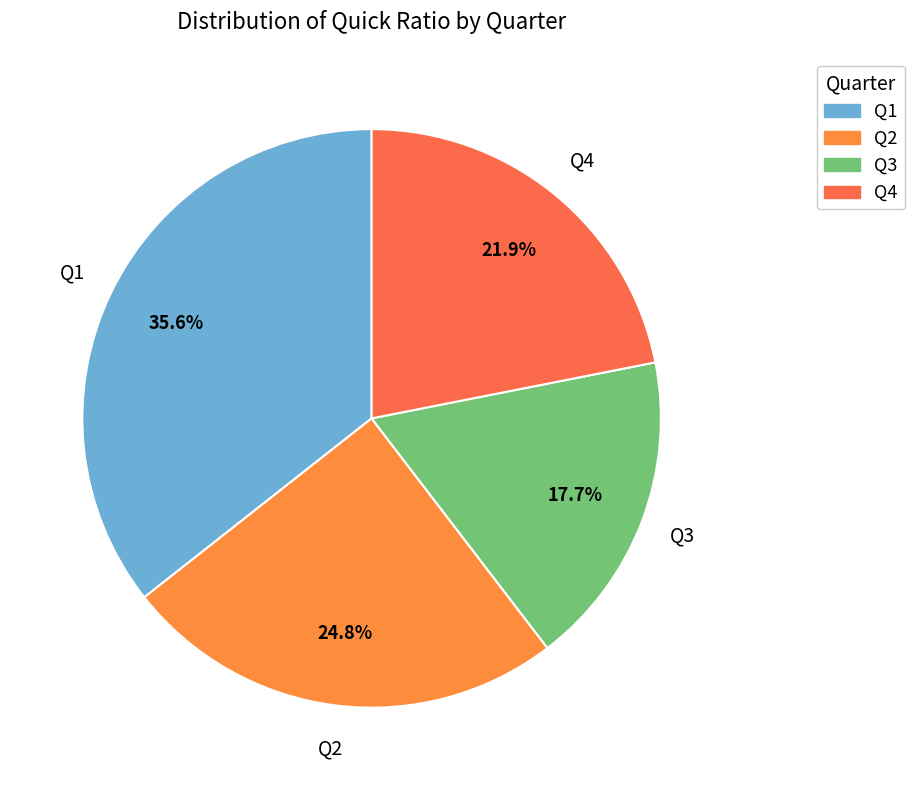

Which slice is the largest?

Q1